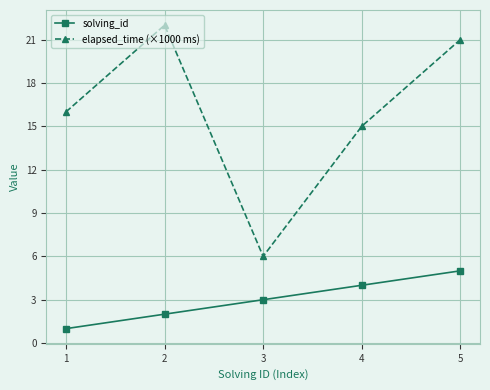

Is the value of elapsed_time (×1000 ms) at 3 greater than the value of solving_id at 4?

Yes